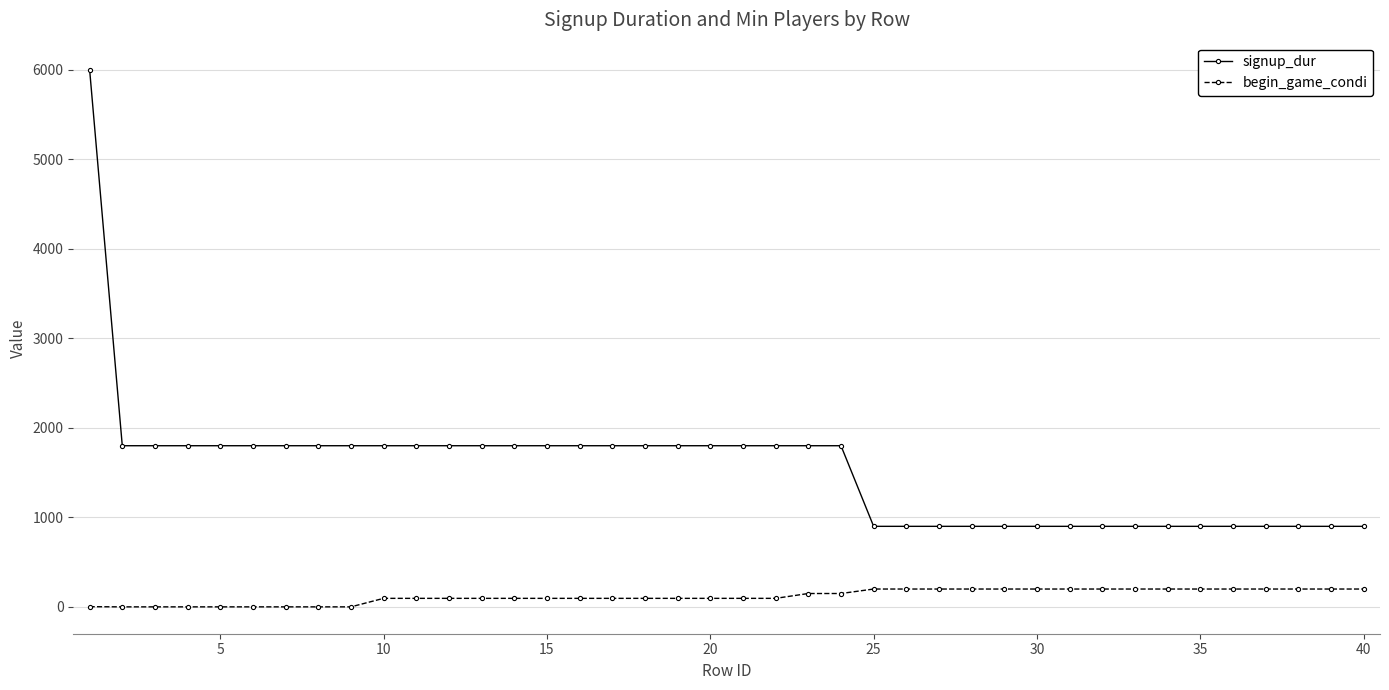

List the series in order of their overall mean, highest first.

signup_dur, begin_game_condi